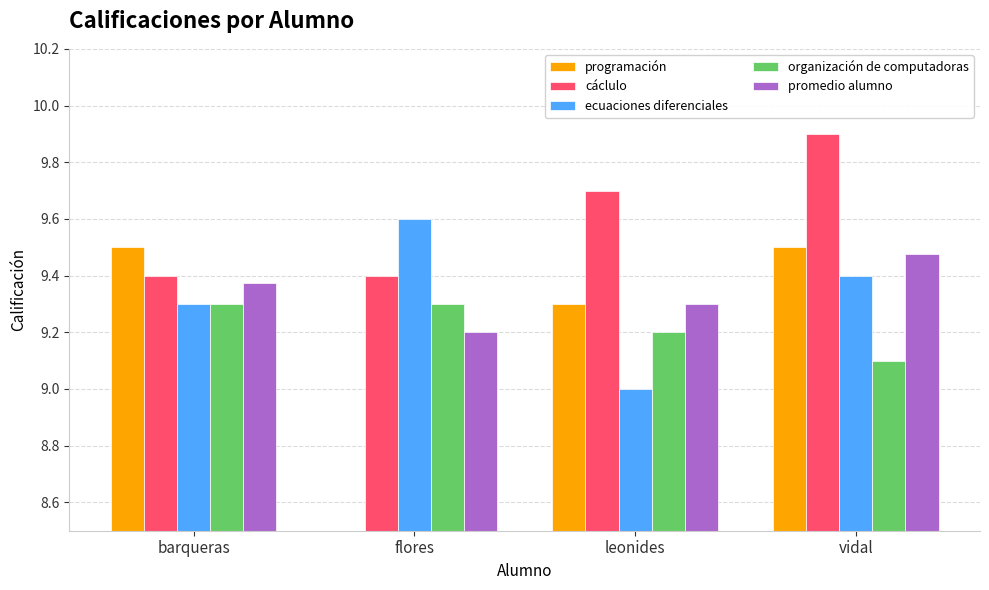

True or false: promedio alumno has a value of 16.4 at flores.

False